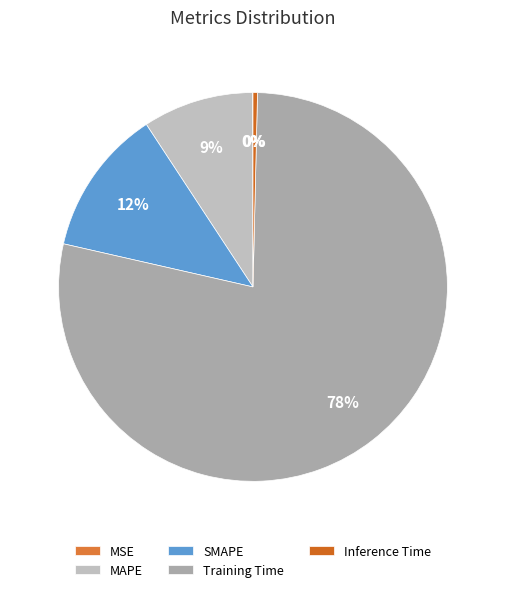

To the nearest percent, what is the difference between the largest and smallest slice percentages?

78%